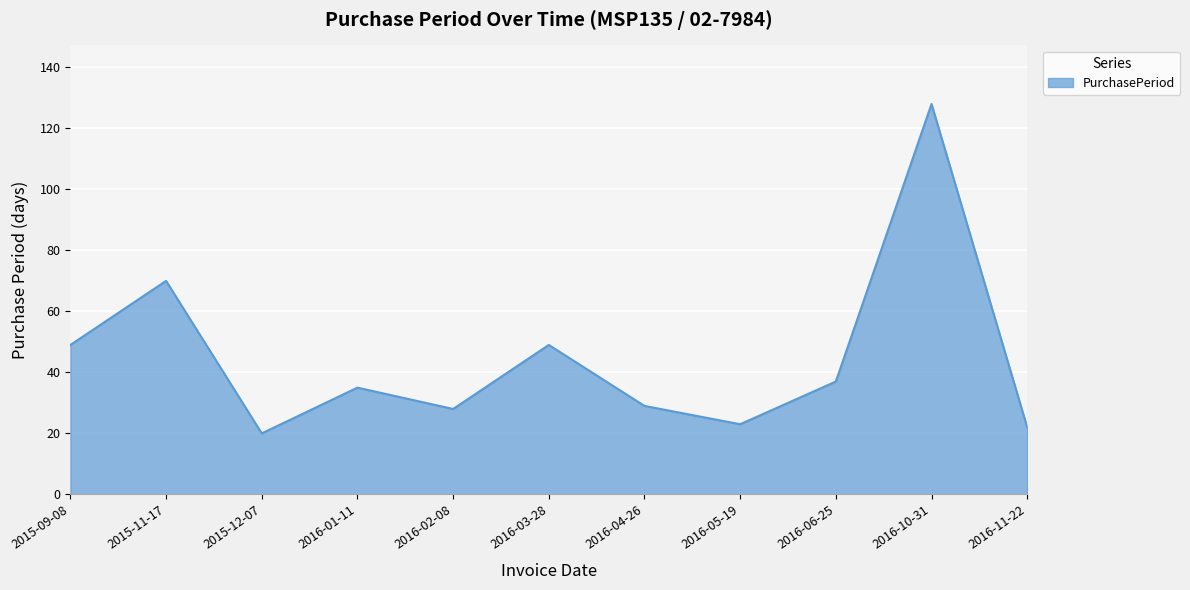

What position from the right is 2015-11-17?

10